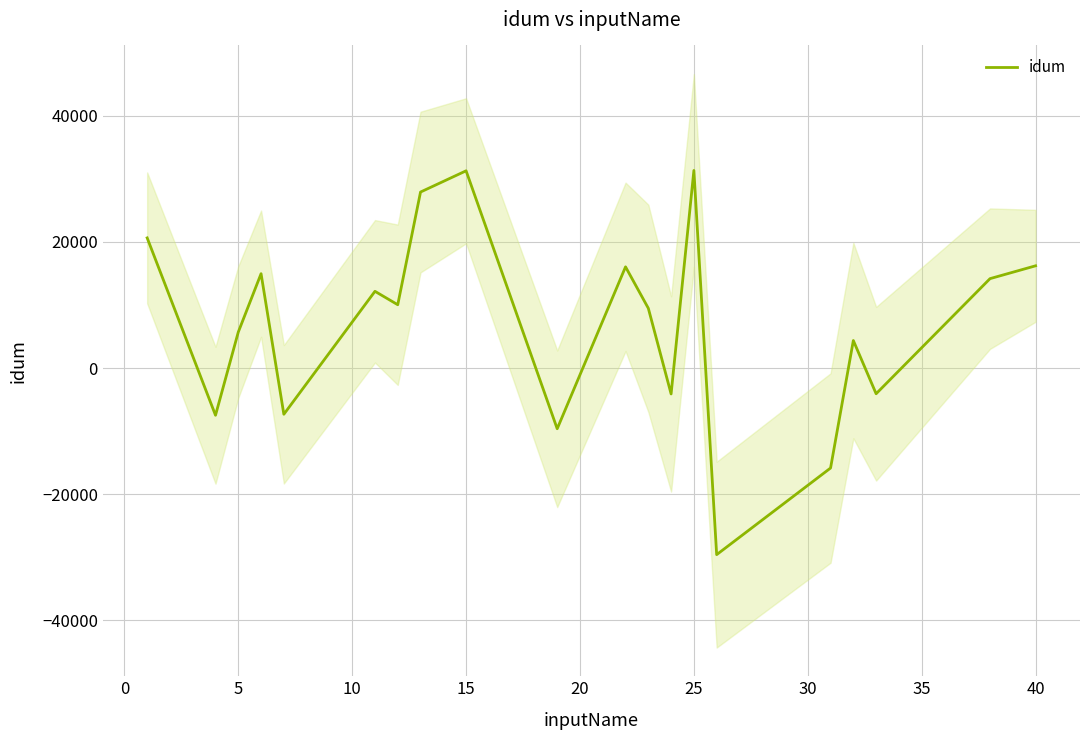

Reading left to right, list all the values displayed in this chart.

20640	-7480	5709	14966	-7324	12171	10044	27911	31278	-9621	16052	9479	-4102	31334	-29582	-15848	4367	-4070	14180	16216